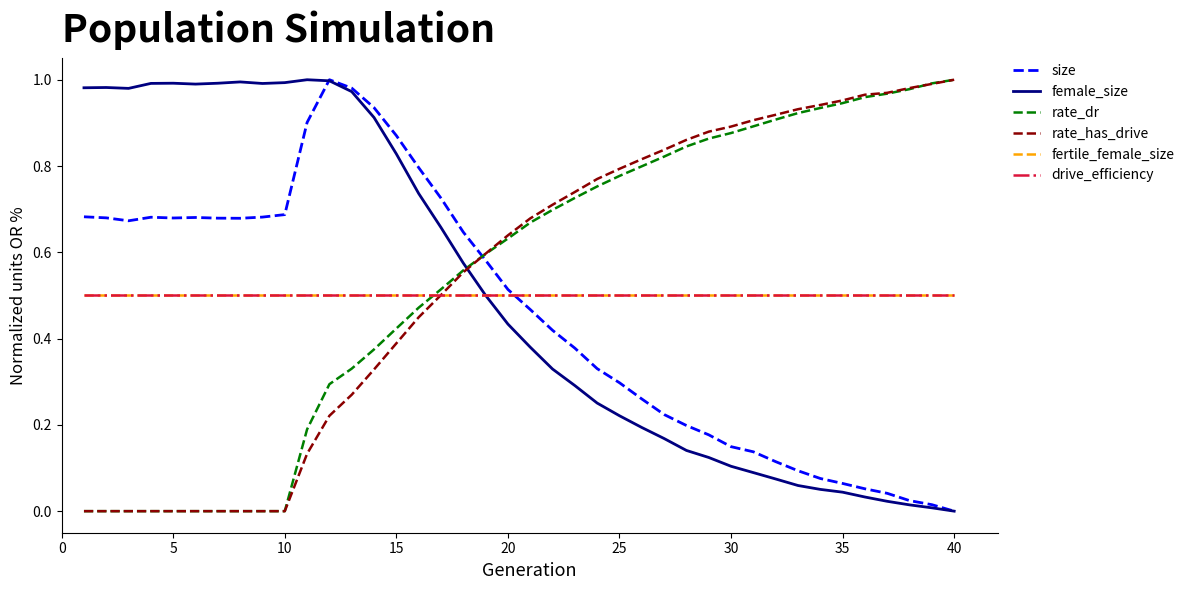

True or false: fertile_female_size and size cross at least once.

True